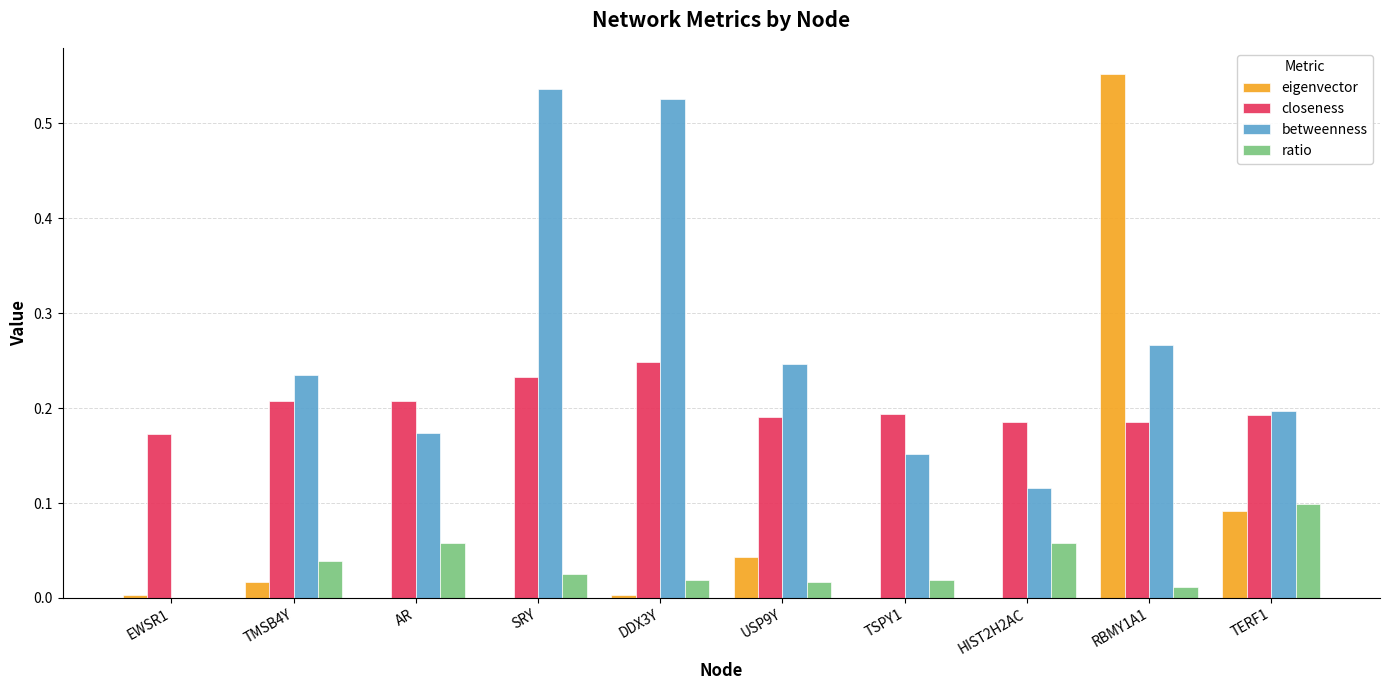

At which category is the sum across all series the highest?

RBMY1A1